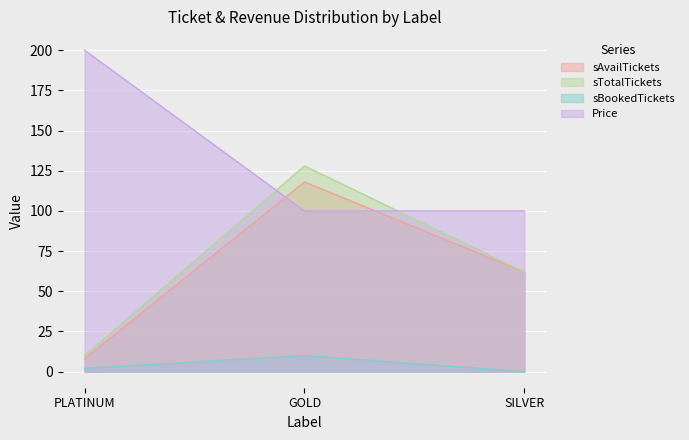

What is the highest value of the sAvailTickets series?

118